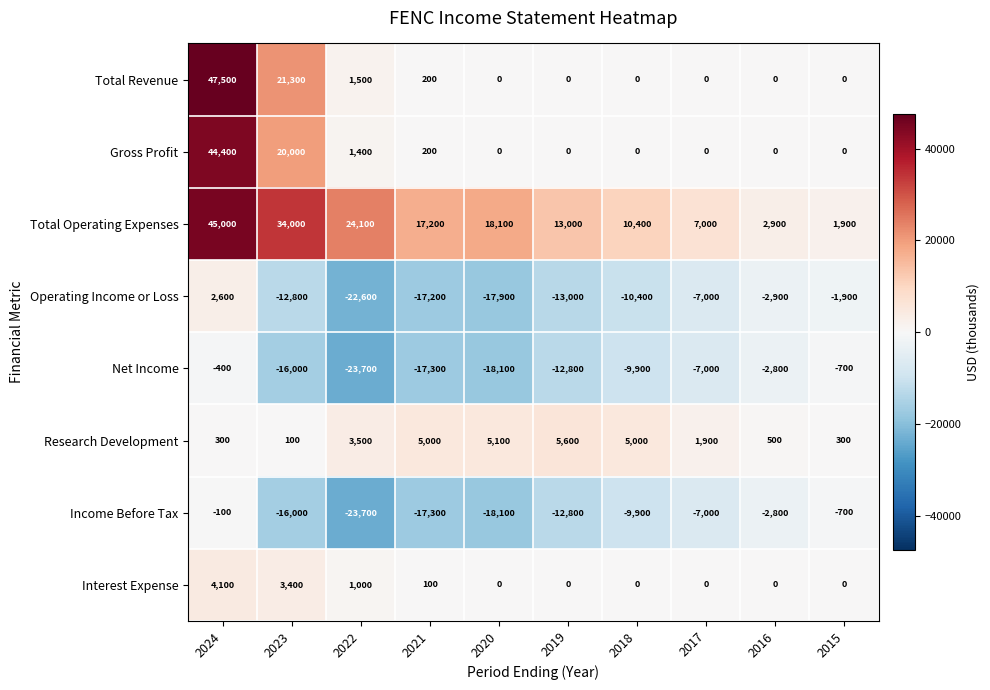

What is the minimum value shown in the chart?

-23700